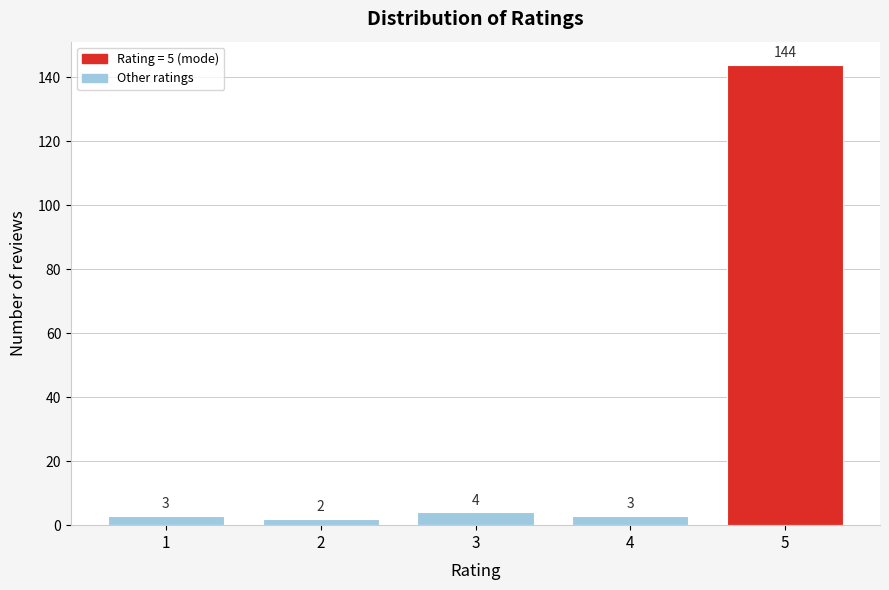

Reading right to left, what are all the values shown in this chart?

144	3	4	2	3